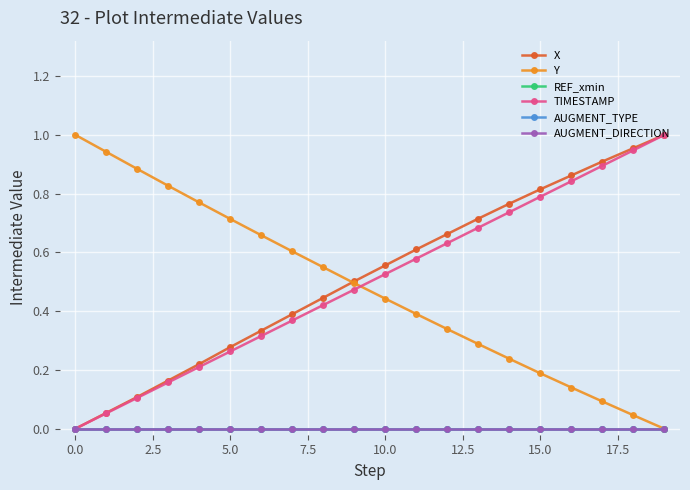

True or false: X has more than 0 interior local peaks.

False